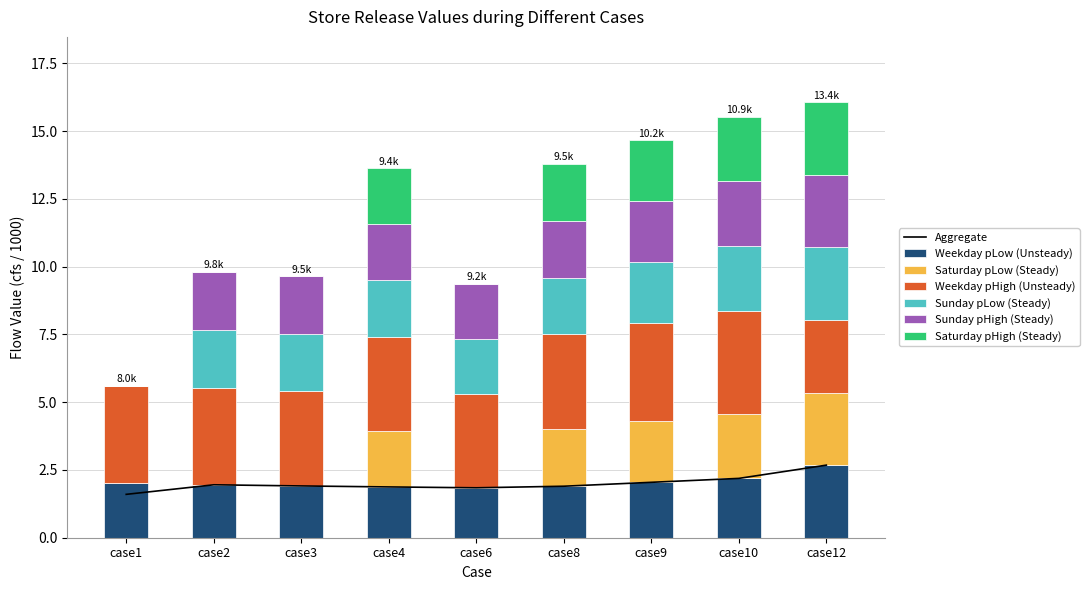

What is the approximate value of Saturday pHigh (Steady) at case4?

2.1